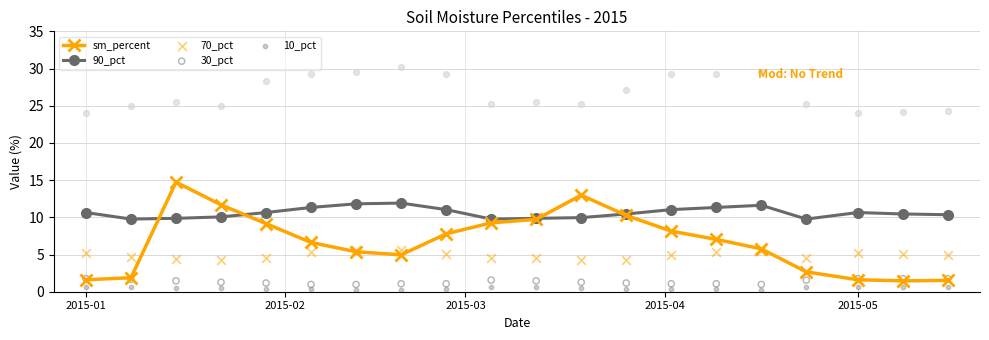

Which series reaches the maximum Y coordinate?

sm_percent